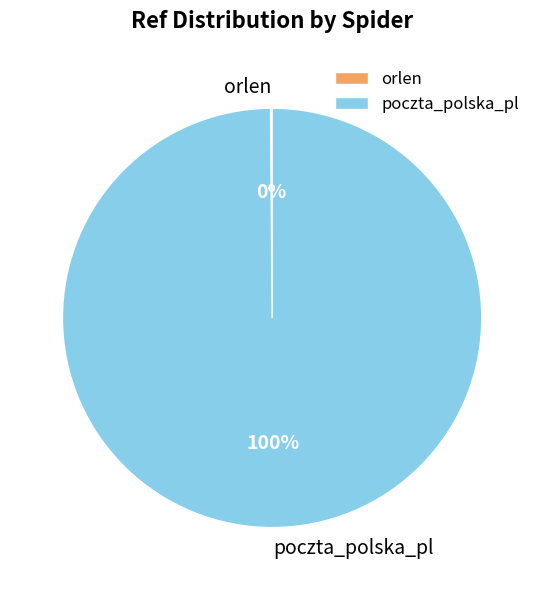

What is the largest slice in the pie chart?

poczta_polska_pl